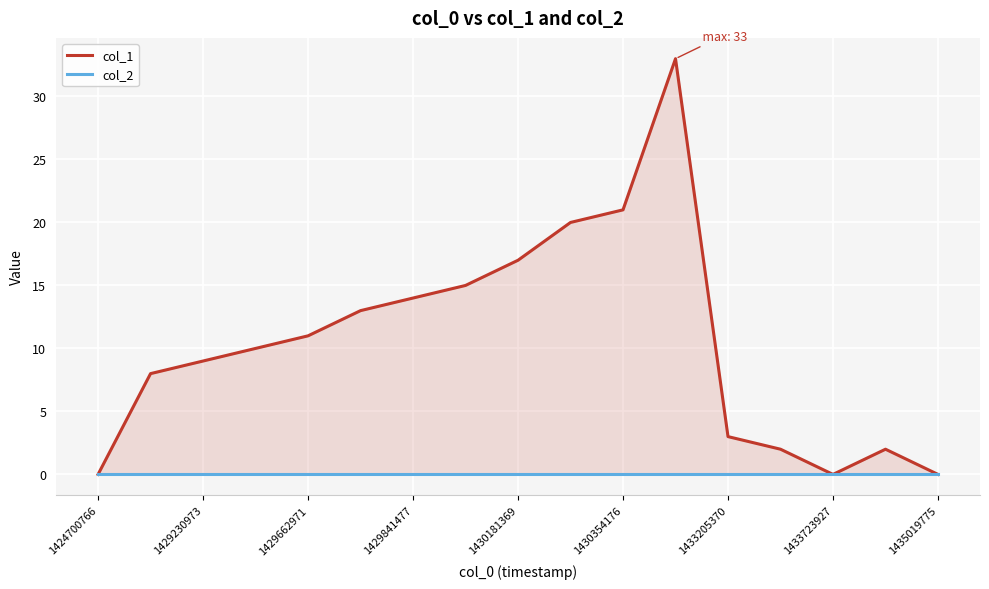

What is the label of the 14th point from the right?

1429841477